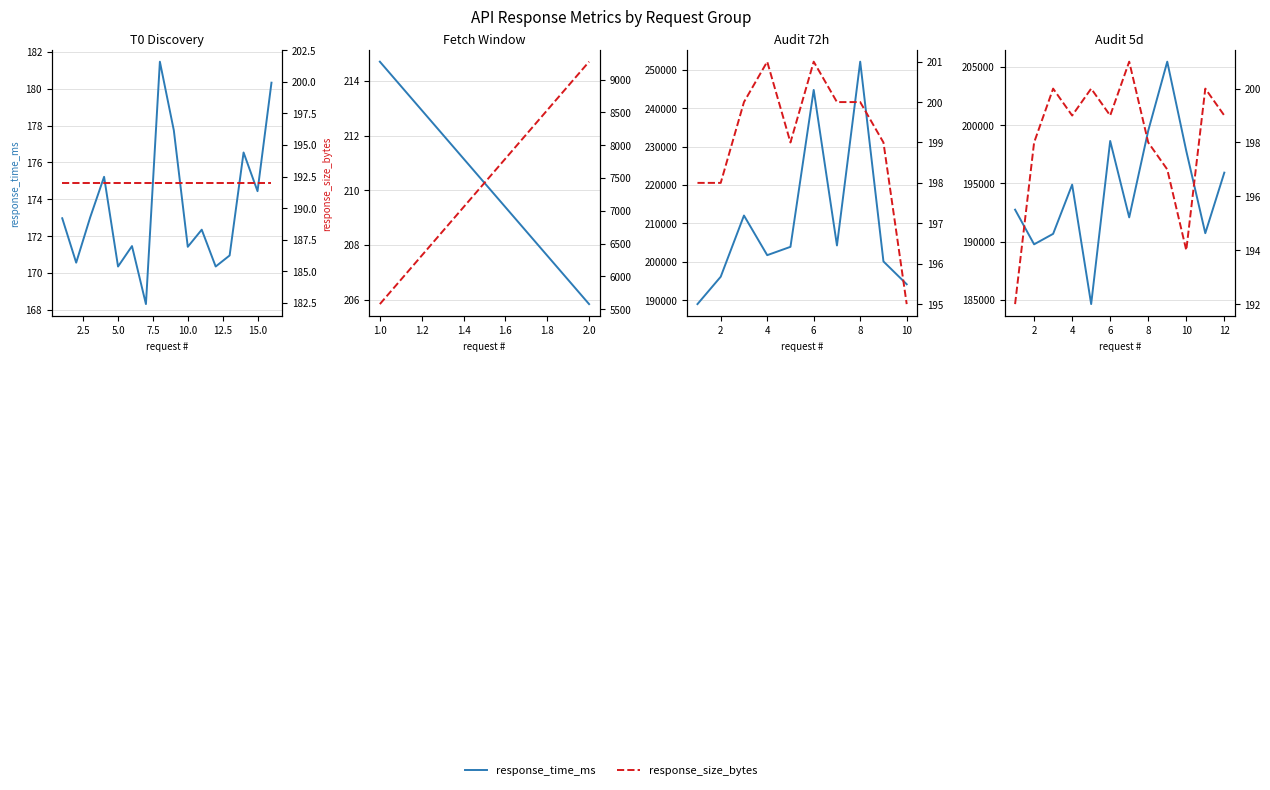

Is it true that response_size_bytes equals 289.7 at 10.0?

False